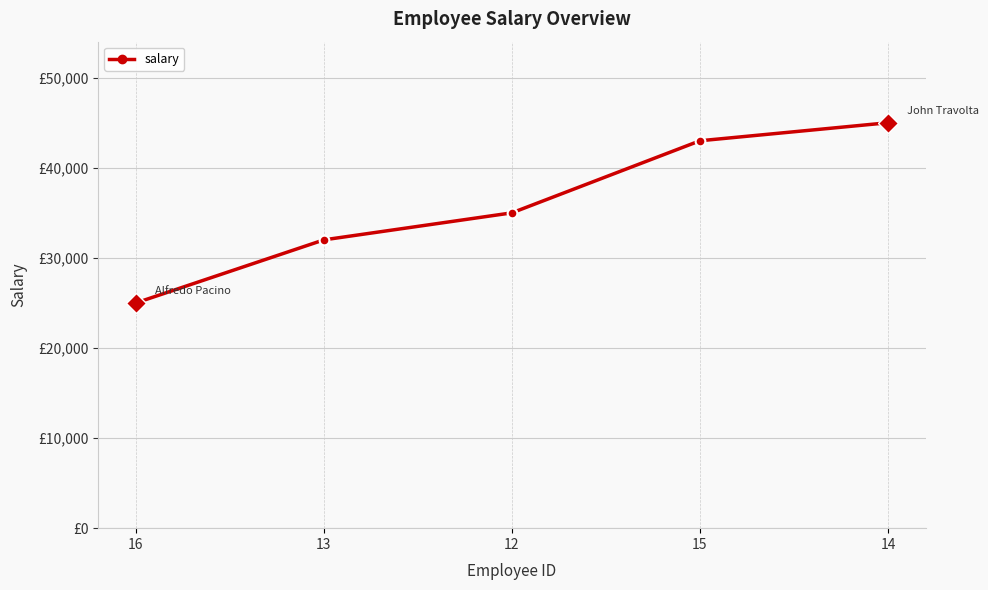

What is the value of the 3rd point from the left?

35000